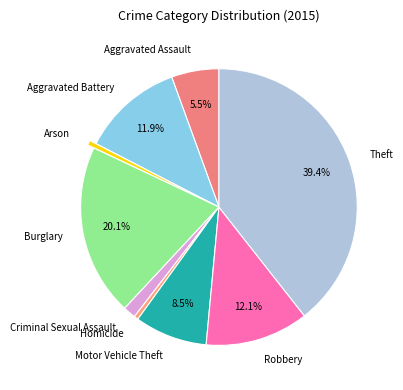

How many segments does this pie chart have?

9